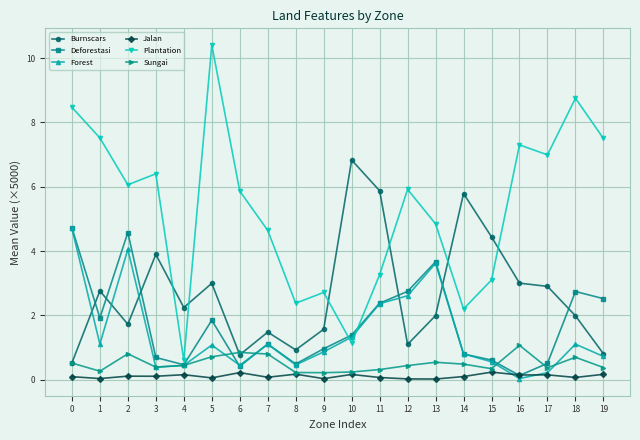

What is the maximum value shown in the chart?

10.4